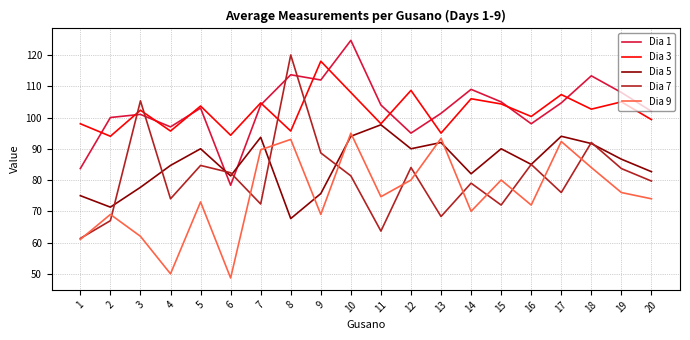

Which category has the highest value across all series?

10